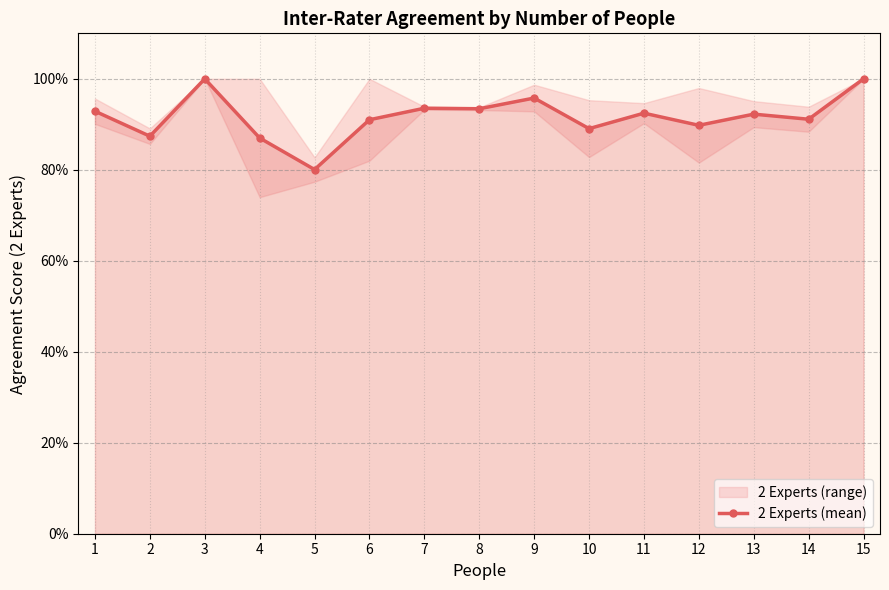

True or false: the data has more than 0 interior local peaks.

True